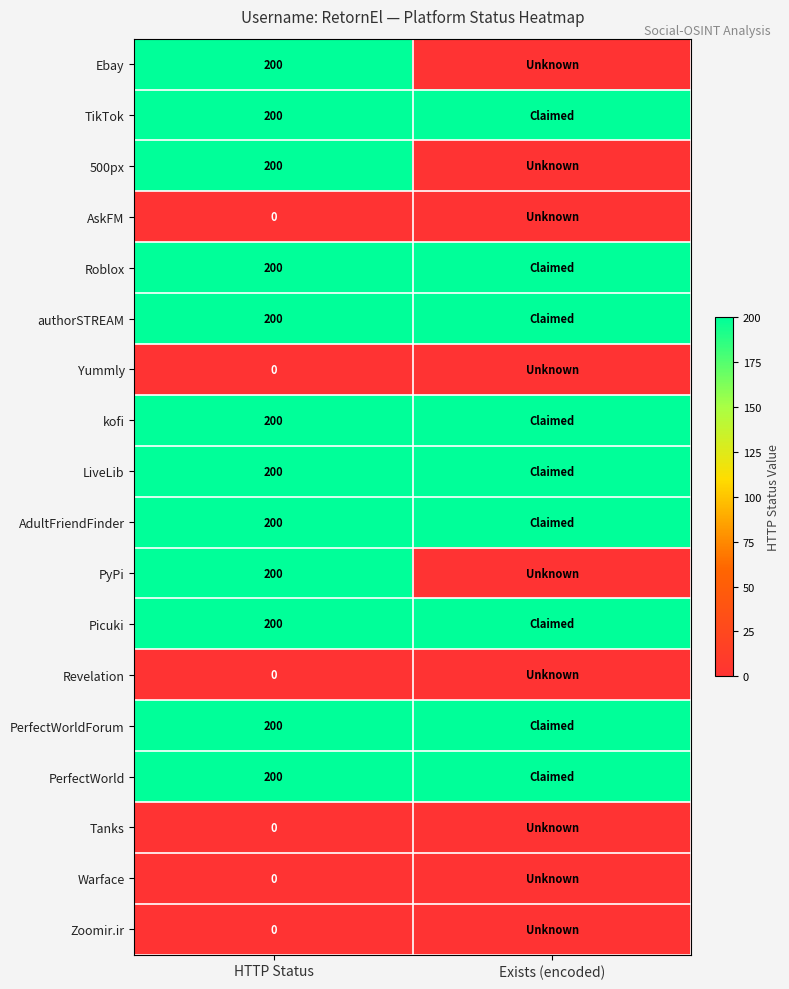

Is it true that kofi equals 359 at HTTP Status?

False